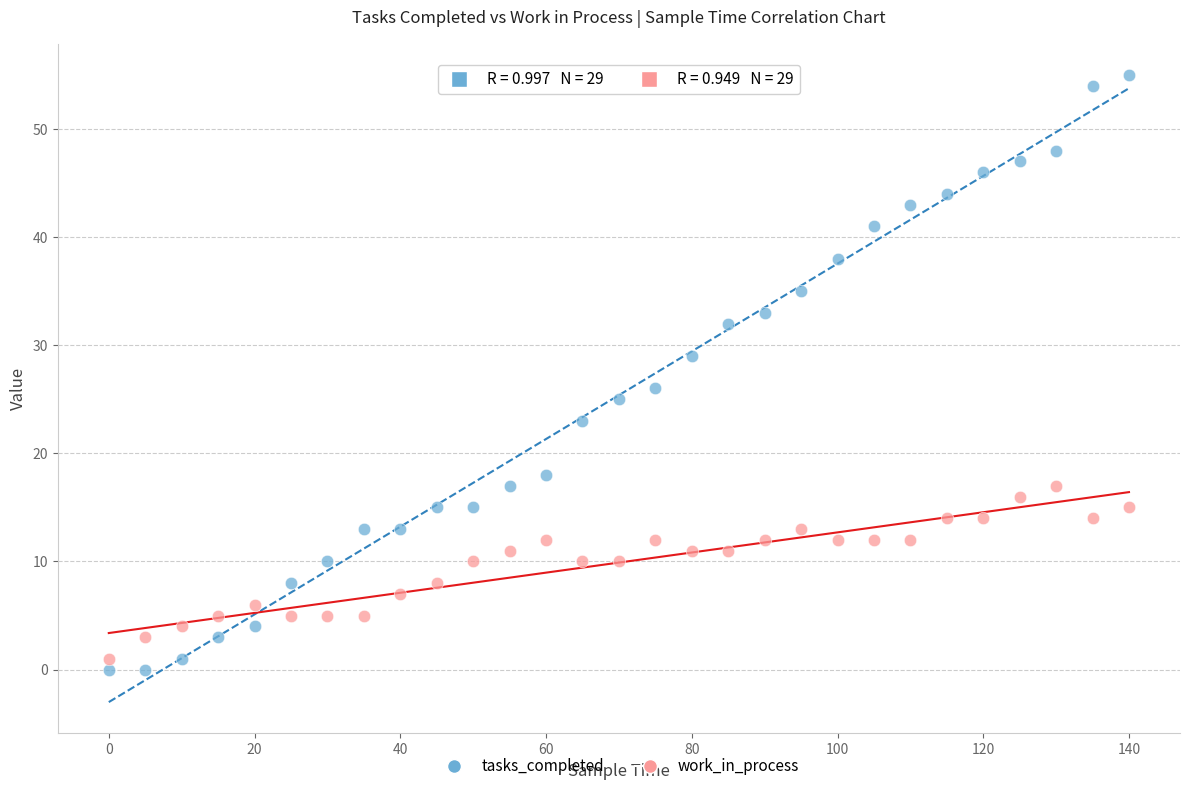

Across all data points, what is the range of X values (max minus min)?

140